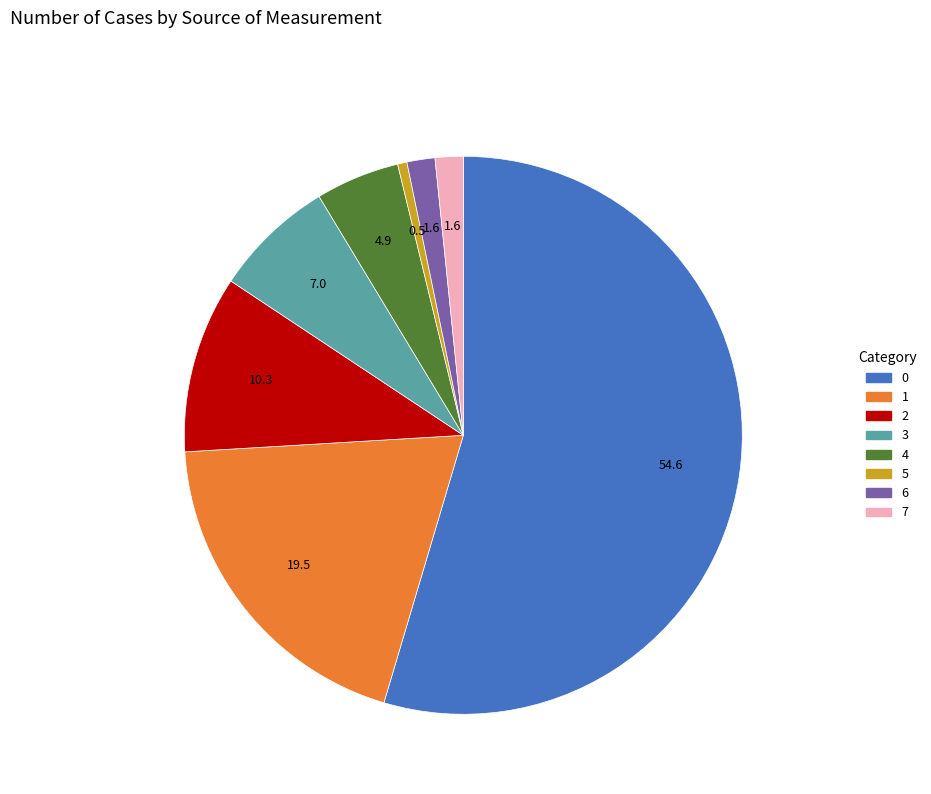

Is there a majority slice in this chart?

Yes